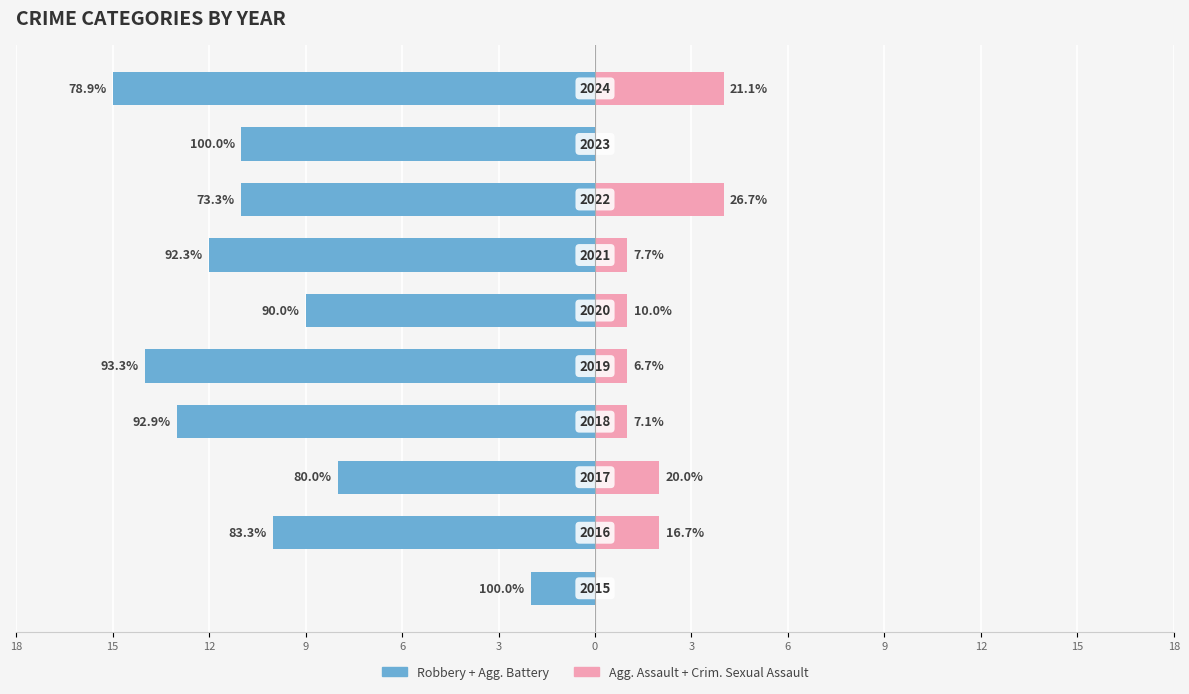

Does the chart contain stacked bars?

No